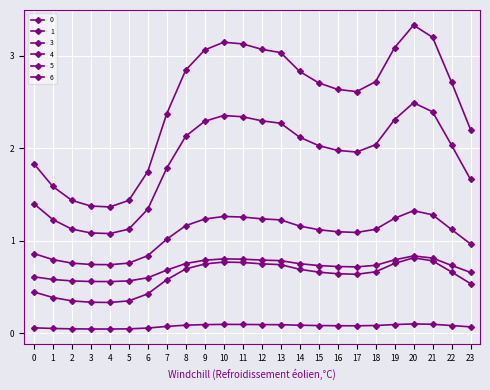

Reading left to right, list all the values displayed in this chart.

0: 0=1.8	1=1.6	2=1.4	3=1.4	4=1.4	5=1.4	6=1.7	7=2.4	8=2.8	9=3.1	10=3.1	11=3.1	12=3.1	13=3.0	14=2.8	15=2.7	16=2.6	17=2.6	18=2.7	19=3.1	20=3.3	21=3.2	22=2.7	23=2.2
1: 0=0.4	1=0.4	2=0.3	3=0.3	4=0.3	5=0.3	6=0.4	7=0.6	8=0.7	9=0.7	10=0.8	11=0.8	12=0.7	13=0.7	14=0.7	15=0.7	16=0.6	17=0.6	18=0.7	19=0.8	20=0.8	21=0.8	22=0.7	23=0.5
3: 0=0.1	1=0.0	2=0.0	3=0.0	4=0.0	5=0.0	6=0.1	7=0.1	8=0.1	9=0.1	10=0.1	11=0.1	12=0.1	13=0.1	14=0.1	15=0.1	16=0.1	17=0.1	18=0.1	19=0.1	20=0.1	21=0.1	22=0.1	23=0.1
4: 0=1.4	1=1.2	2=1.1	3=1.1	4=1.1	5=1.1	6=1.3	7=1.8	8=2.1	9=2.3	10=2.4	11=2.3	12=2.3	13=2.3	14=2.1	15=2.0	16=2.0	17=2.0	18=2.0	19=2.3	20=2.5	21=2.4	22=2.0	23=1.7
5: 0=0.9	1=0.8	2=0.8	3=0.7	4=0.7	5=0.8	6=0.8	7=1.0	8=1.2	9=1.2	10=1.3	11=1.3	12=1.2	13=1.2	14=1.2	15=1.1	16=1.1	17=1.1	18=1.1	19=1.2	20=1.3	21=1.3	22=1.1	23=1.0
6: 0=0.6	1=0.6	2=0.6	3=0.6	4=0.6	5=0.6	6=0.6	7=0.7	8=0.8	9=0.8	10=0.8	11=0.8	12=0.8	13=0.8	14=0.7	15=0.7	16=0.7	17=0.7	18=0.7	19=0.8	20=0.8	21=0.8	22=0.7	23=0.7